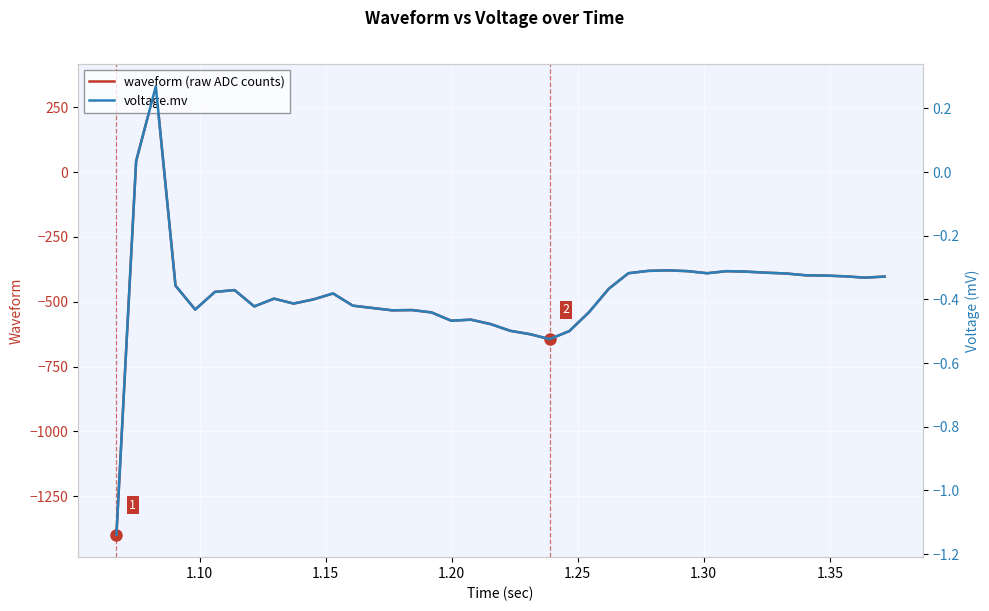

What is the highest value of the waveform (raw ADC counts) series?

330